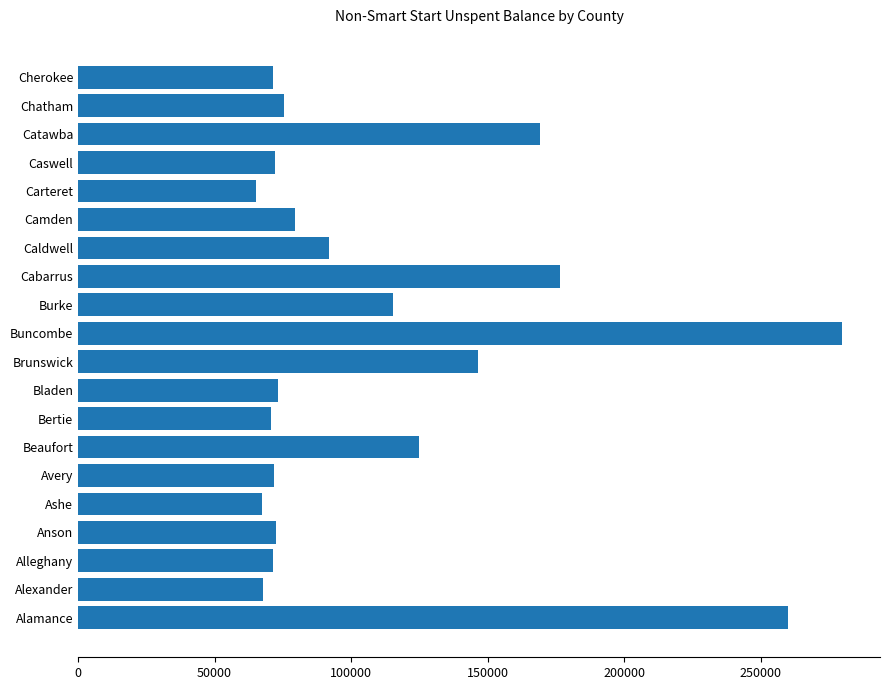

Which label corresponds to the largest value in the chart?

Buncombe